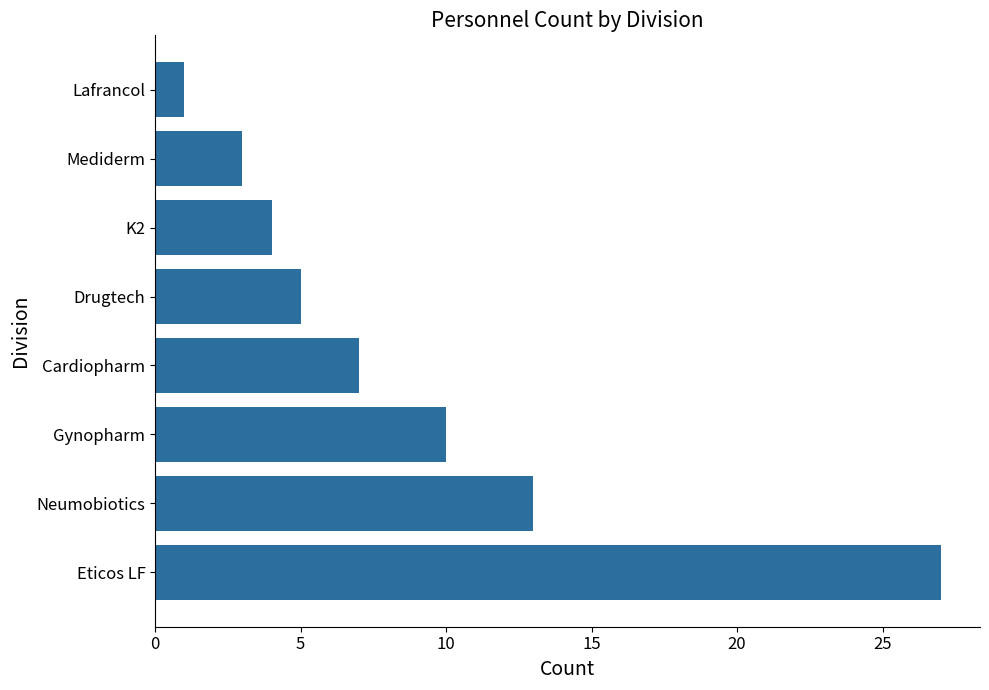

Are the bars grouped side by side (vs. stacked)?

No